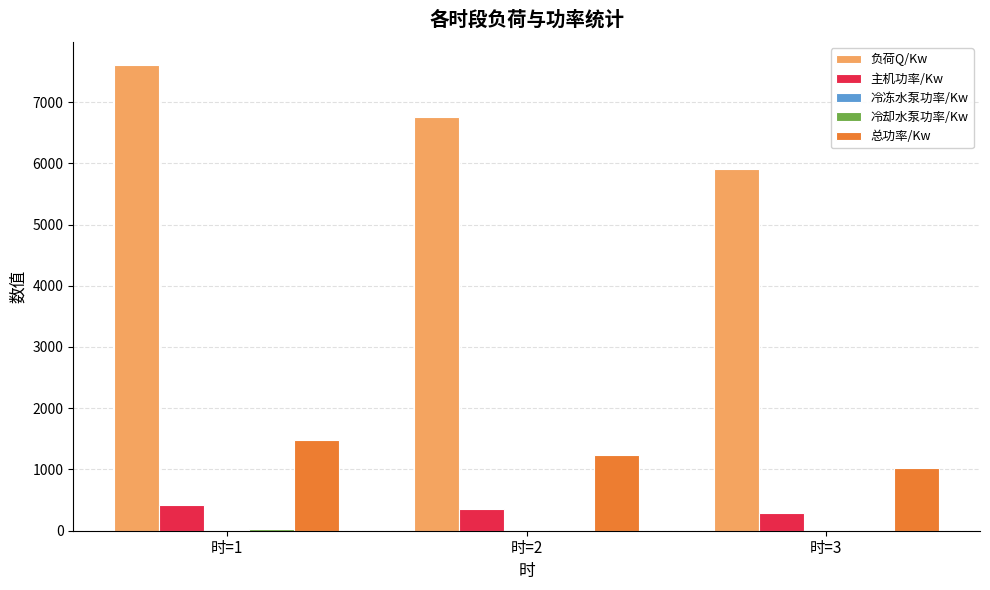

Which series has the largest total across all categories?

负荷Q/Kw